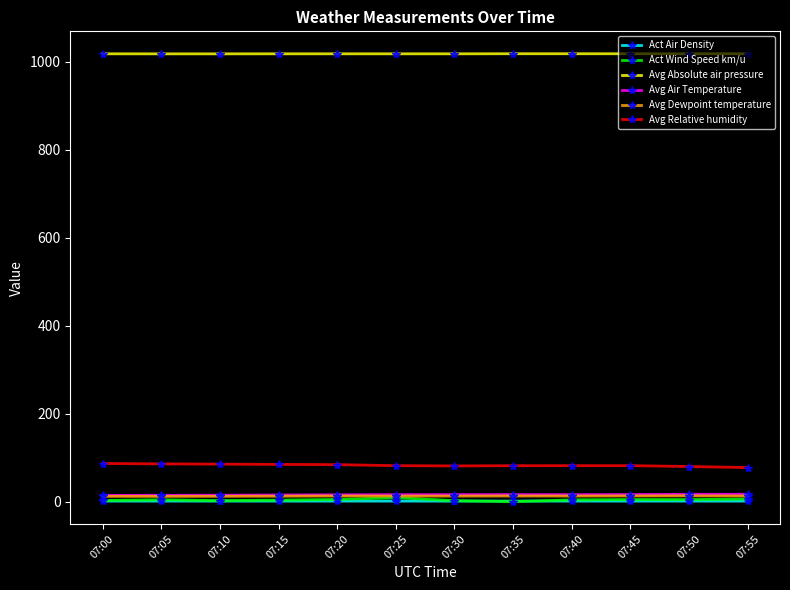

True or false: Avg Dewpoint temperature and Act Air Density cross at least once.

False